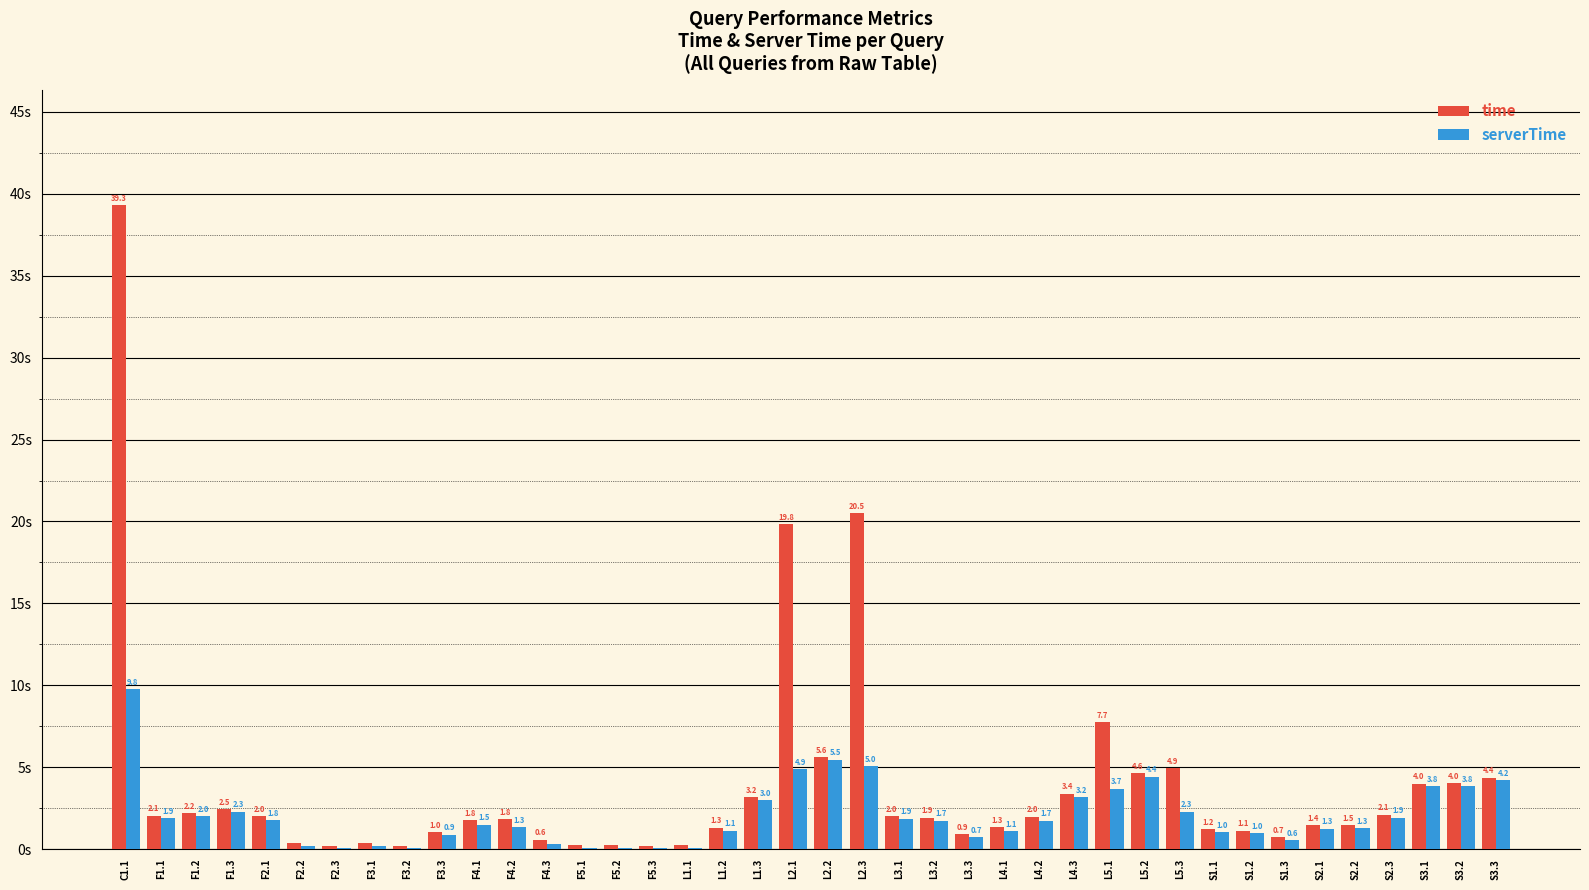

Which series has the largest total across all categories?

time